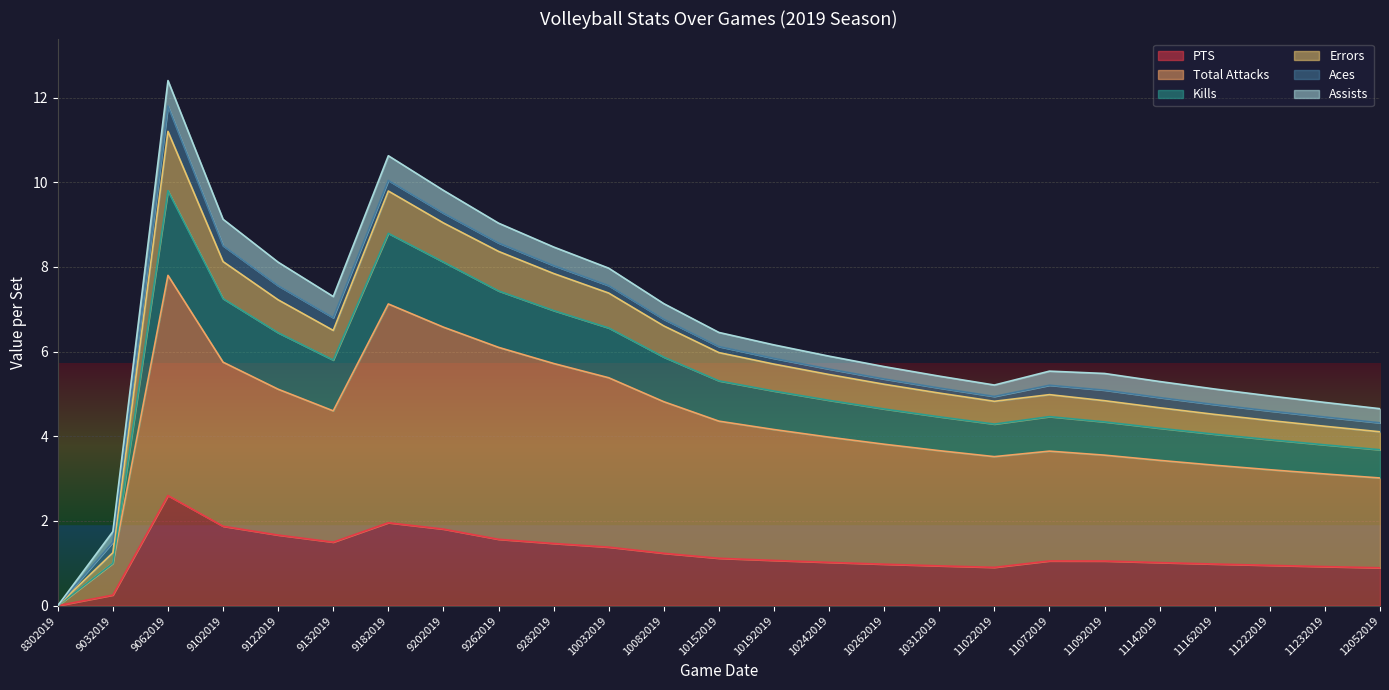

What is the sum of the PTS values at 11092019 and 11022019?

2.0